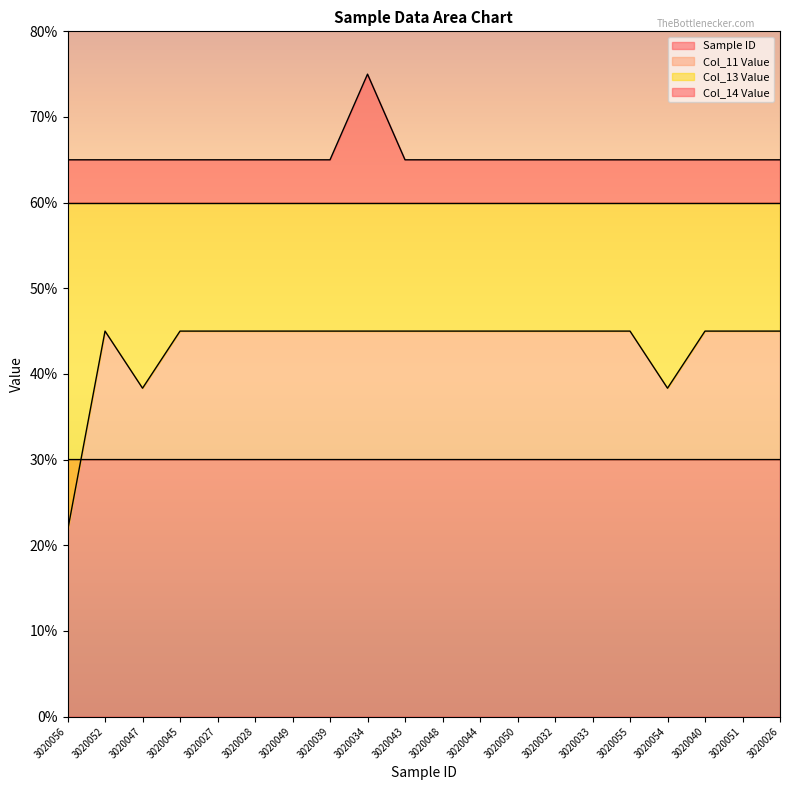

The value of Col_11 Value at 3020055 is 45.0. True or false?

True